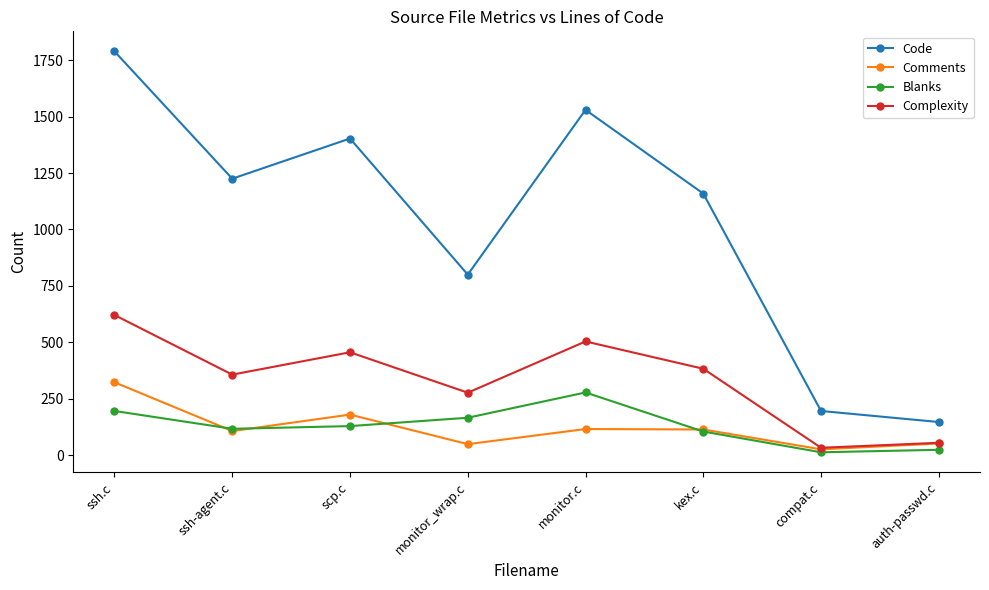

What is the smallest value displayed?

13